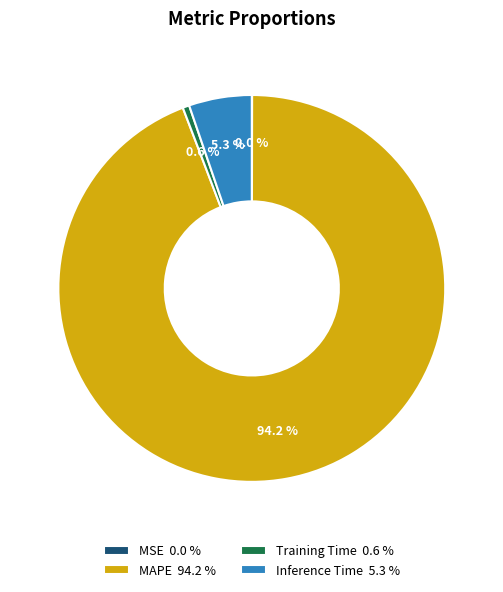

Does MAPE 94.2 % represent more than half of the total?

Yes